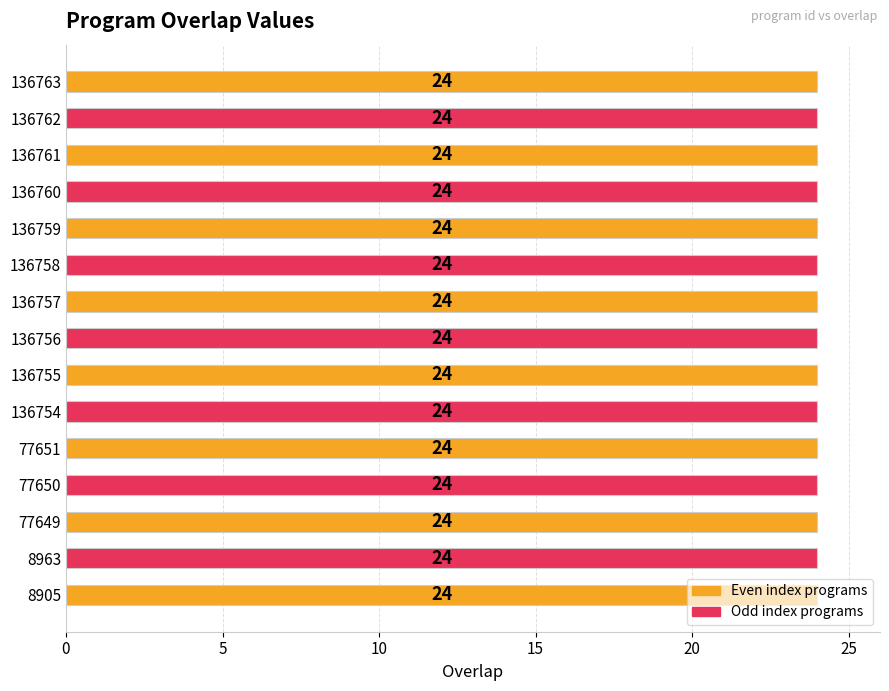

Are the bars grouped side by side (vs. stacked)?

No